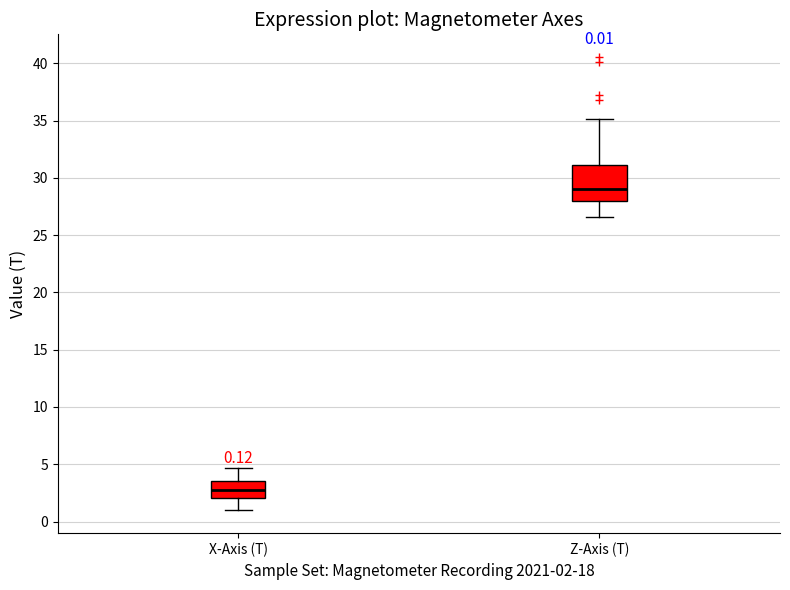

Which box is the tallest, from its lower edge to its upper edge?

Z-Axis (T)